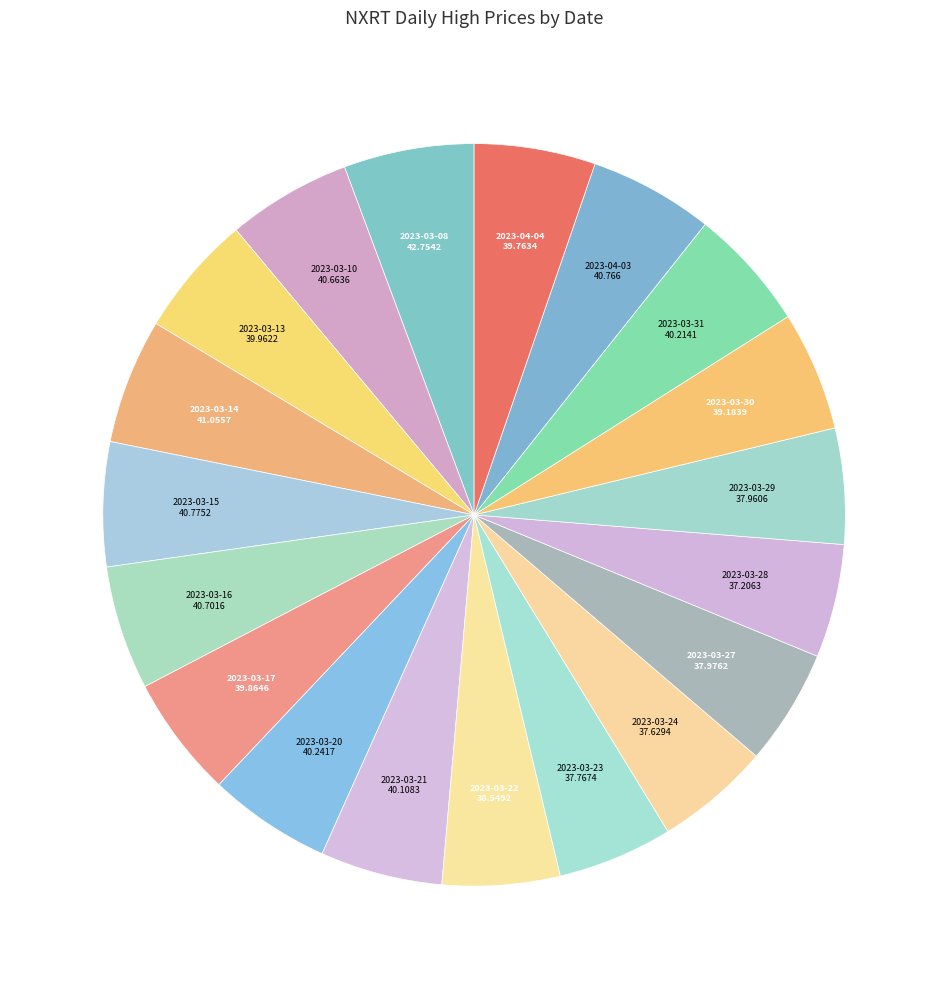

Does 2023-04-04 account for over 50% of the chart?

No